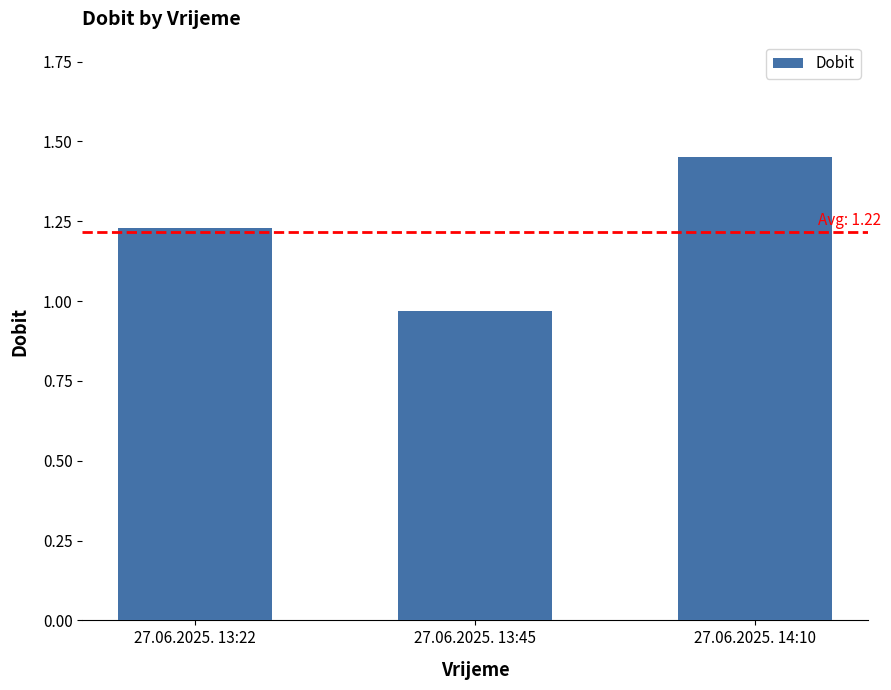

Between 27.06.2025. 13:45 and 27.06.2025. 14:10, which is larger?

27.06.2025. 14:10